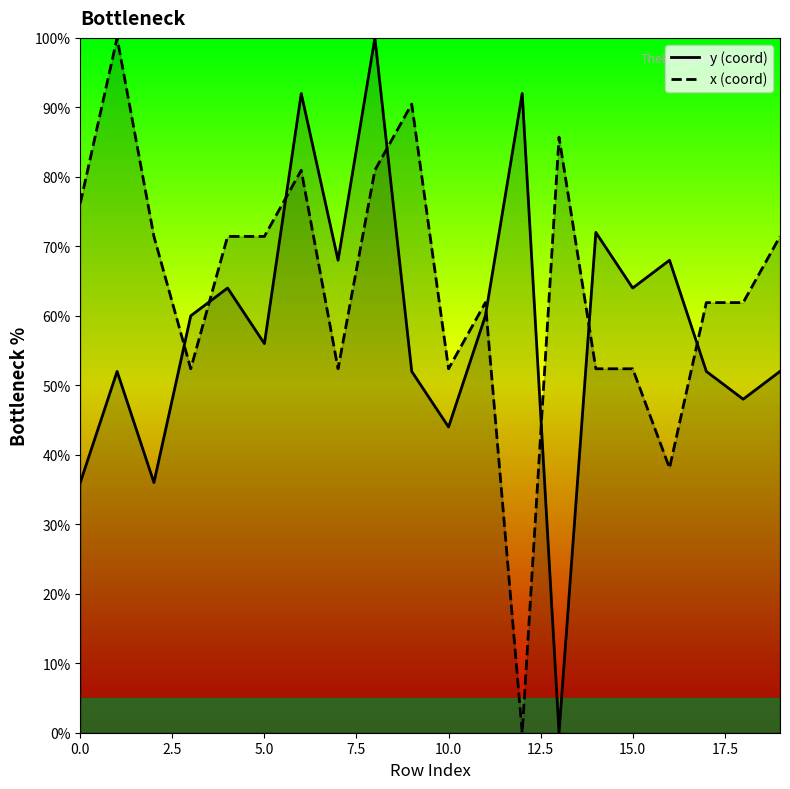

At how many categories does at least one series exceed 62?

15